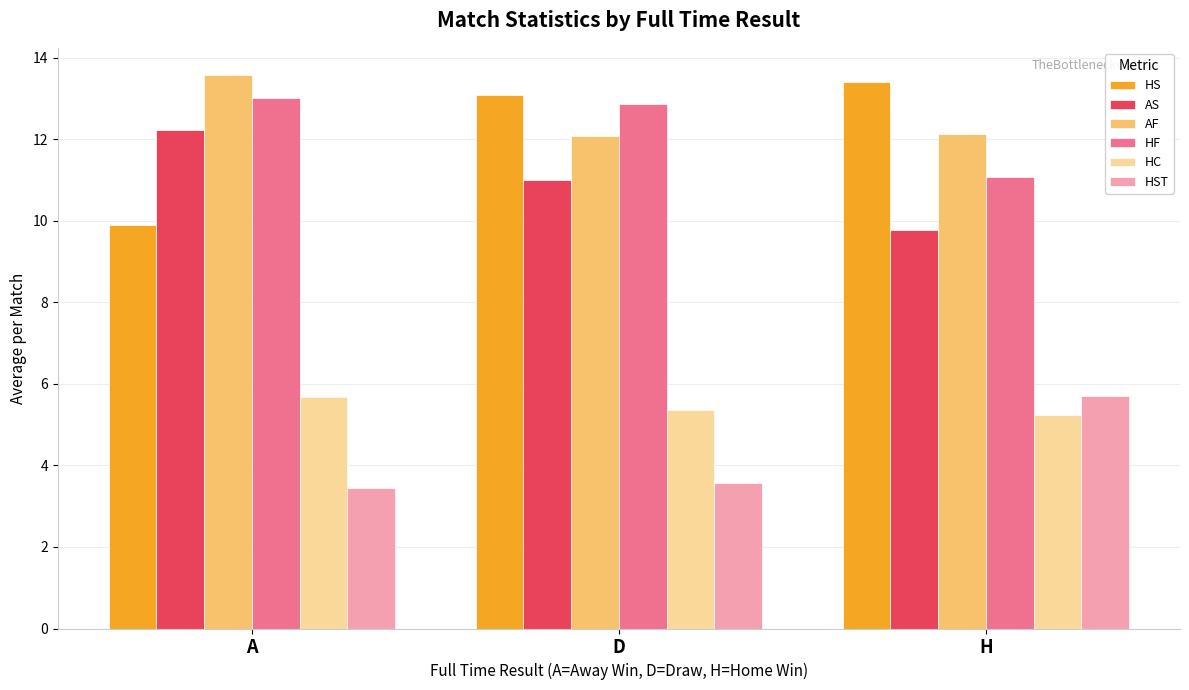

How many bars are there in total?

18